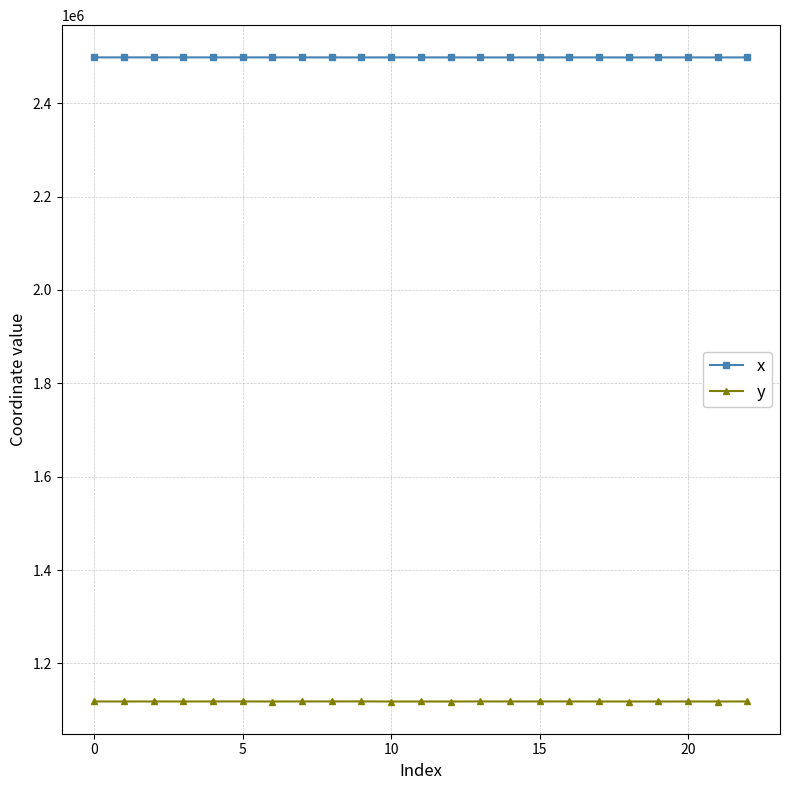

True or false: x has more than 0 points higher than both neighbors.

True